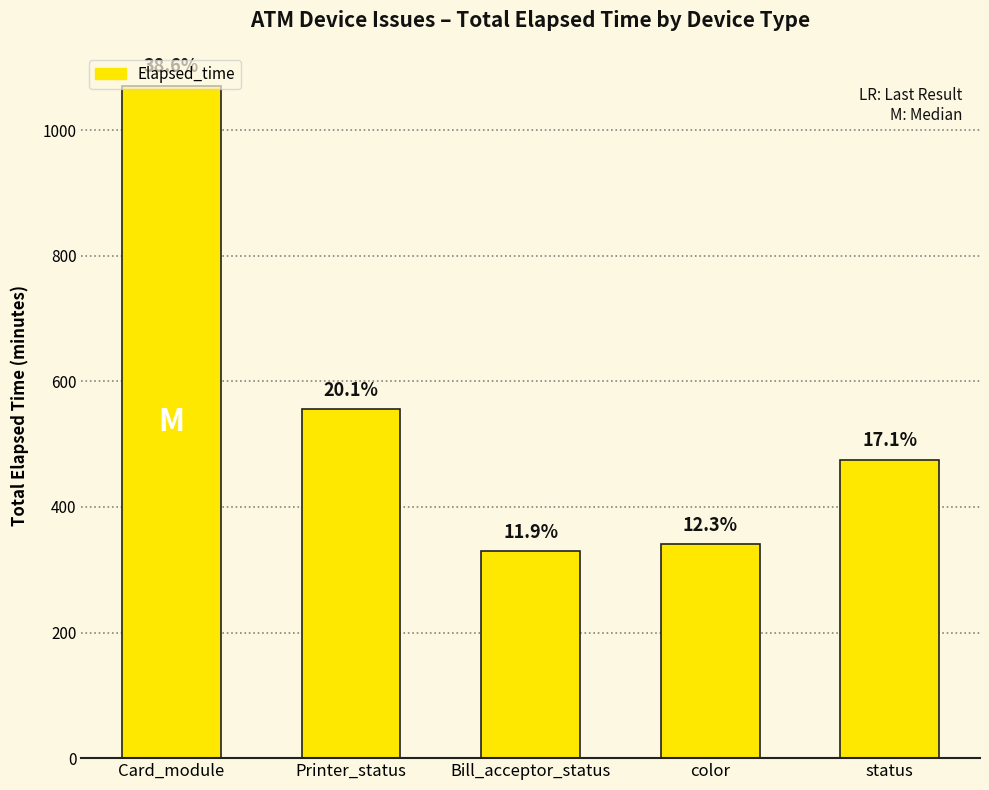

Reading left to right, list all the values displayed in this chart.

Card_module=1071	Printer_status=556	Bill_acceptor_status=330	color=341	status=475